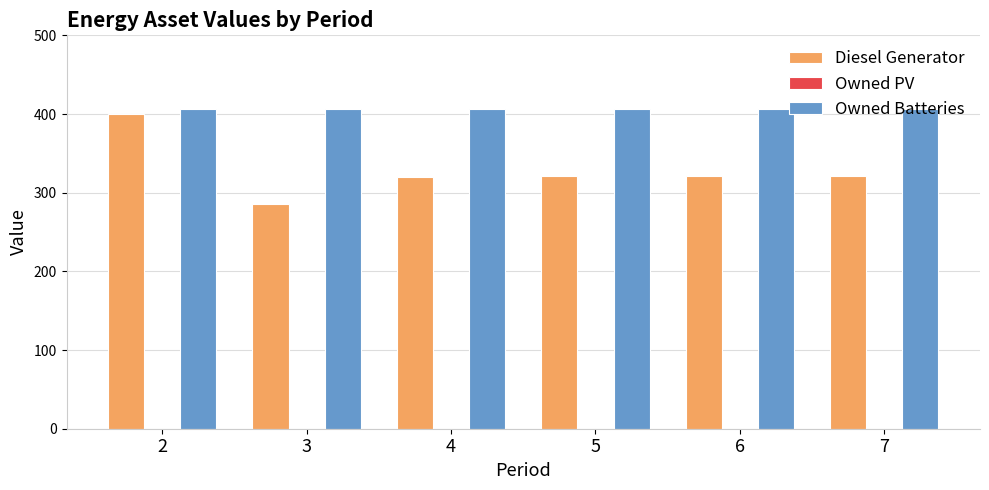

What is the value of the Diesel Generator bar at the 2nd from the left?

286